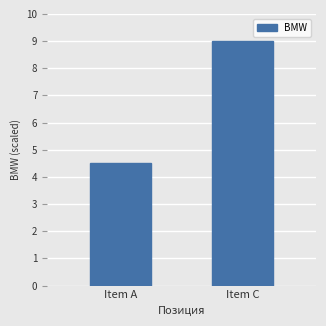

How many bars are there in total?

2